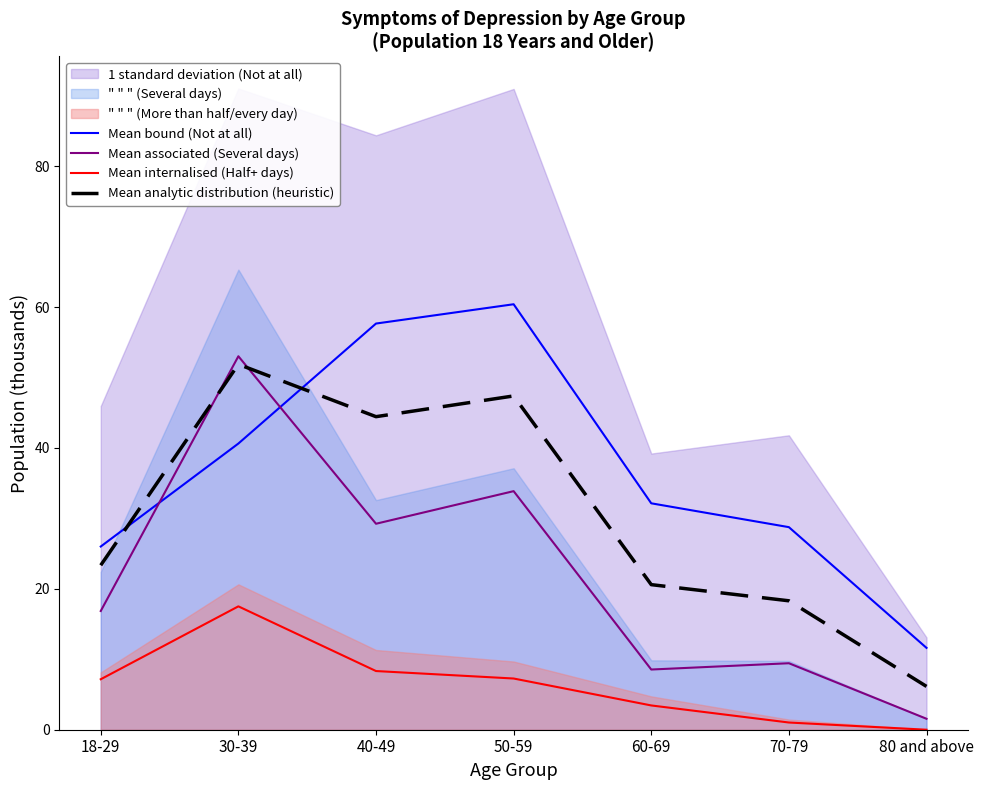

What position from the right is 40-49?

5